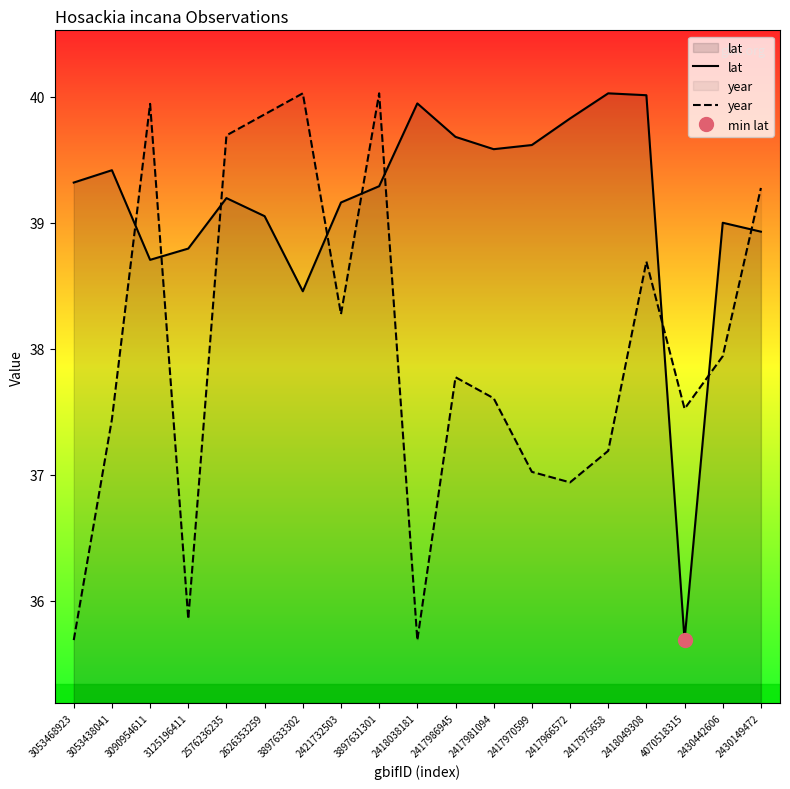

Reading left to right, list all the values displayed in this chart.

lat: 39.3	39.4	38.7	38.8	39.2	39.1	38.5	39.2	39.3	39.9	39.7	39.6	39.6	39.8	40.0	40.0	35.7	39.0	38.9
year: 35.7	37.4	39.9	35.9	39.7	39.9	40.0	38.3	40.0	35.7	37.8	37.6	37.0	36.9	37.2	38.7	37.5	37.9	39.3